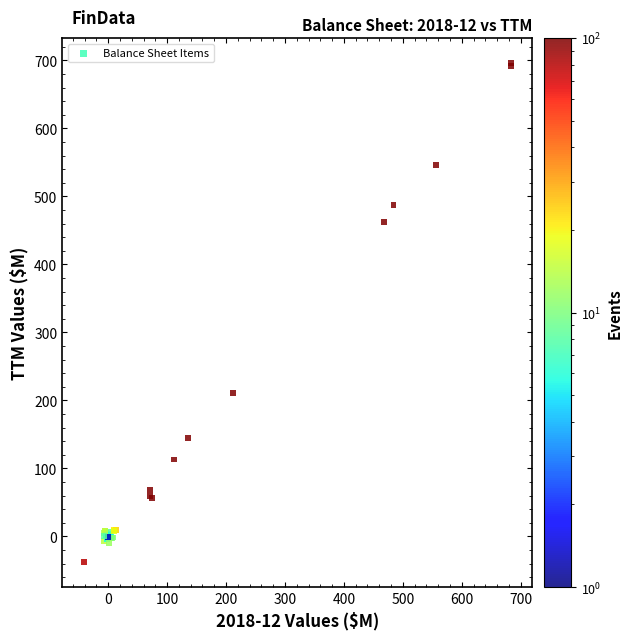

What Y value in the scatter plot is closest to 329?

211.3